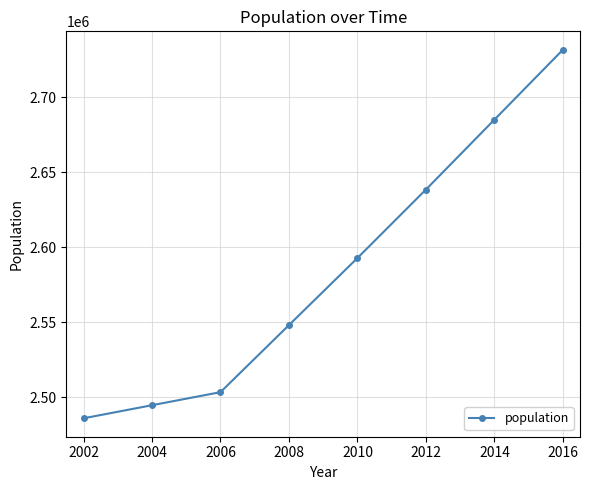

What is the value of the 8th point from the left?

2731571